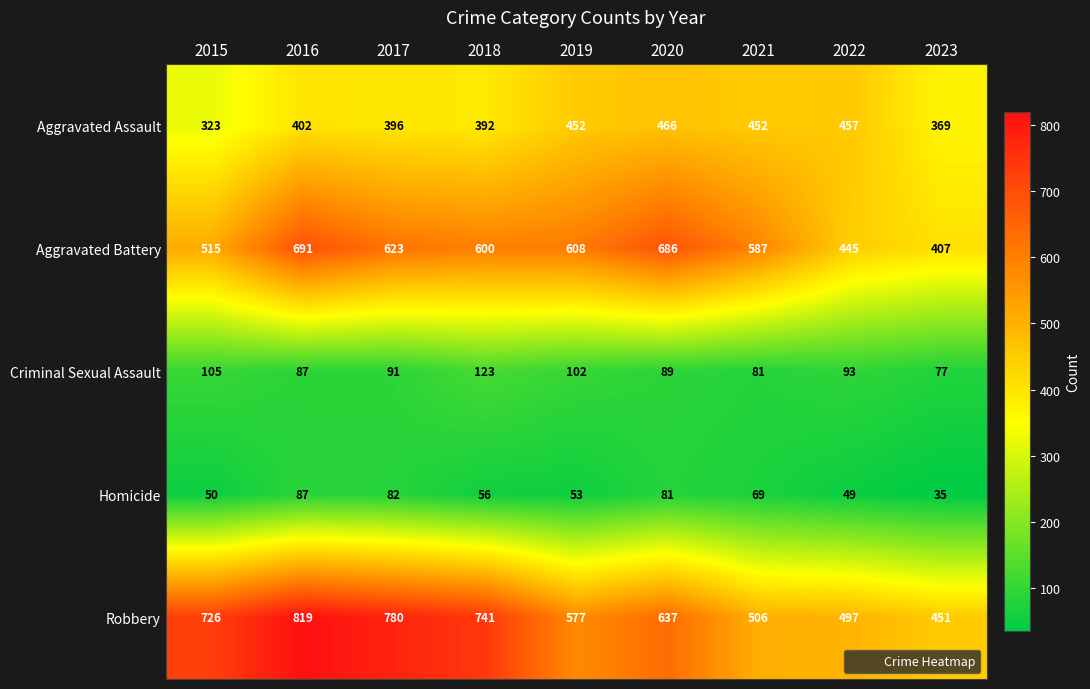

What is the difference between the Aggravated Battery values at 2020 and 2022?

241